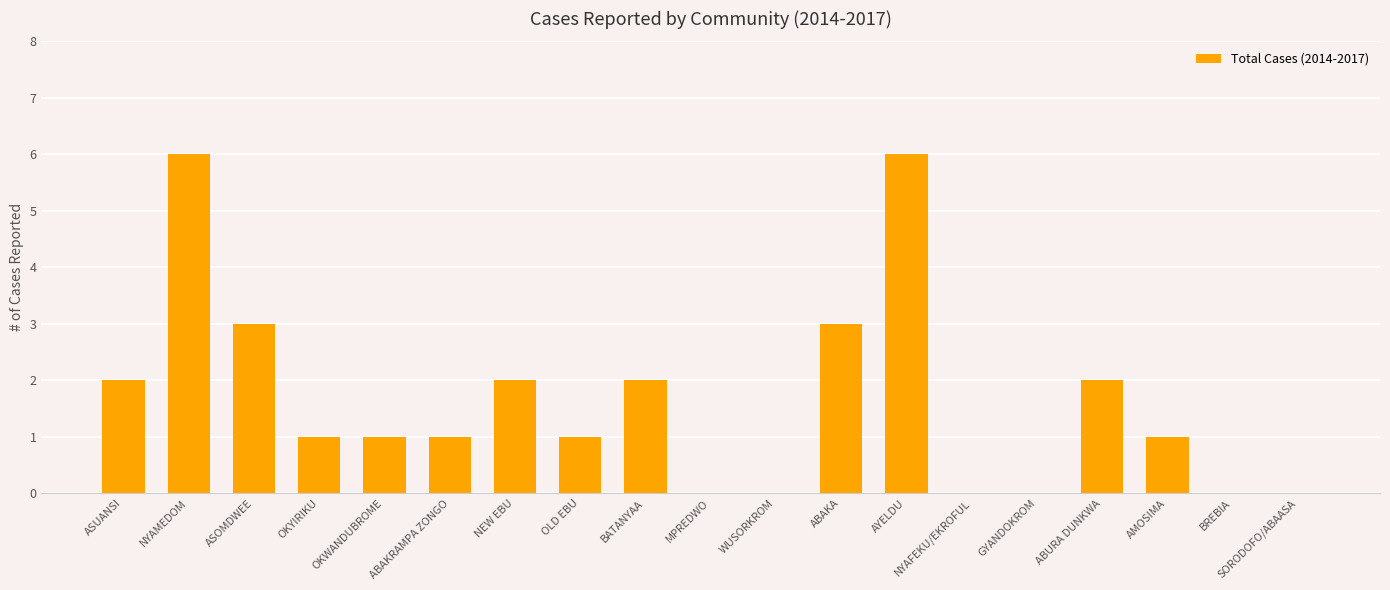

What is the sum of the values at GYANDOKROM and NYAMEDOM?

6